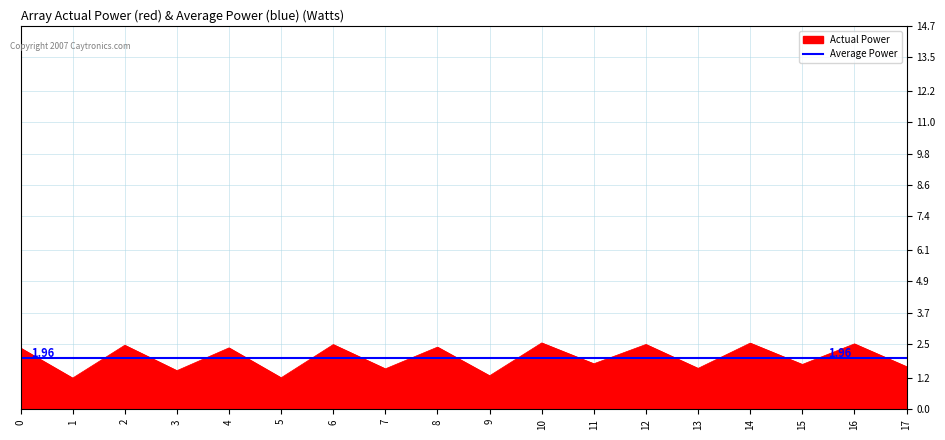

Reading right to left, transcribe all the data shown in this chart.

1.6	2.5	1.7	2.5	1.6	2.5	1.7	2.5	1.3	2.4	1.5	2.5	1.2	2.4	1.5	2.5	1.2	2.3